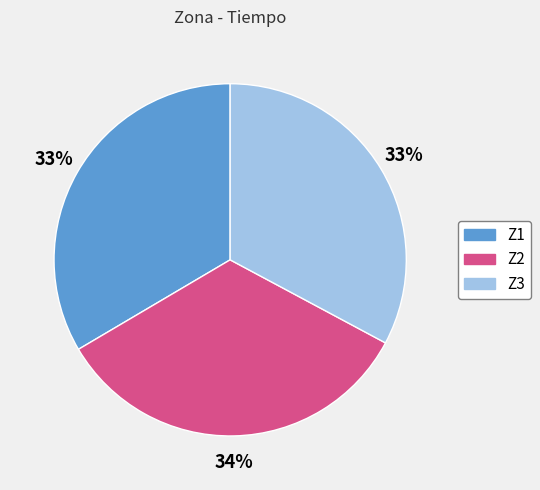

How many slices are in this pie chart?

3